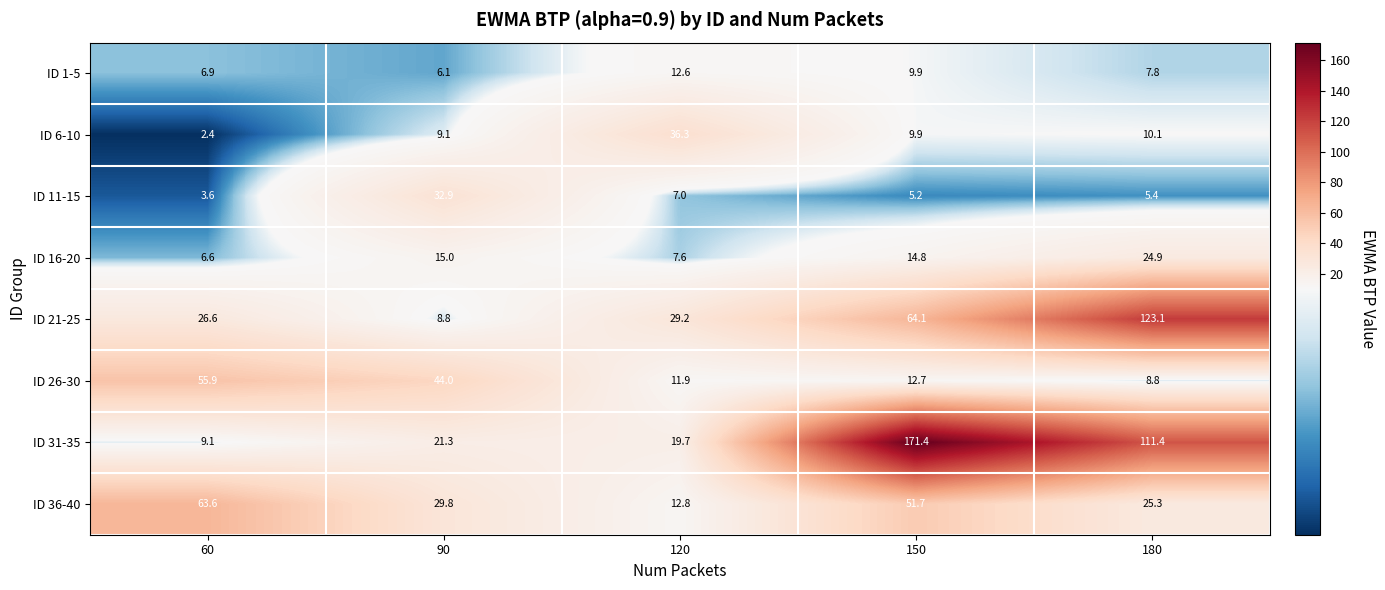

How many series are shown in this chart?

8